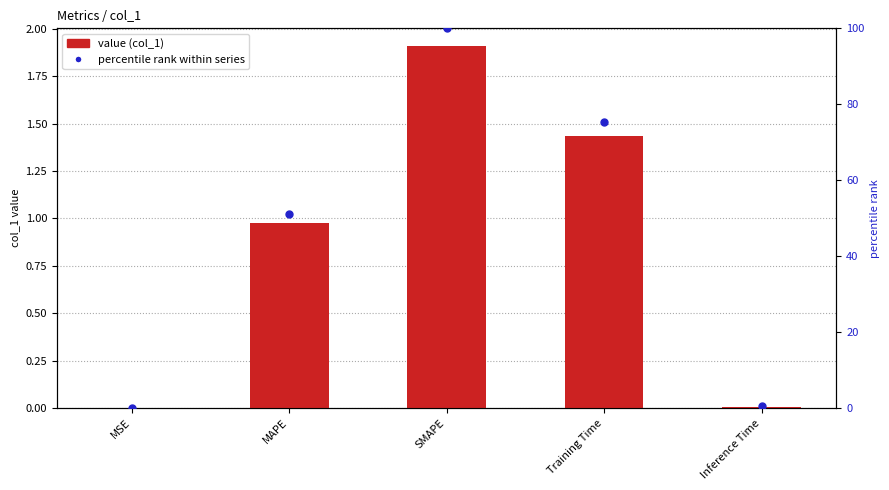

At how many categories does at least one series exceed 60?

2